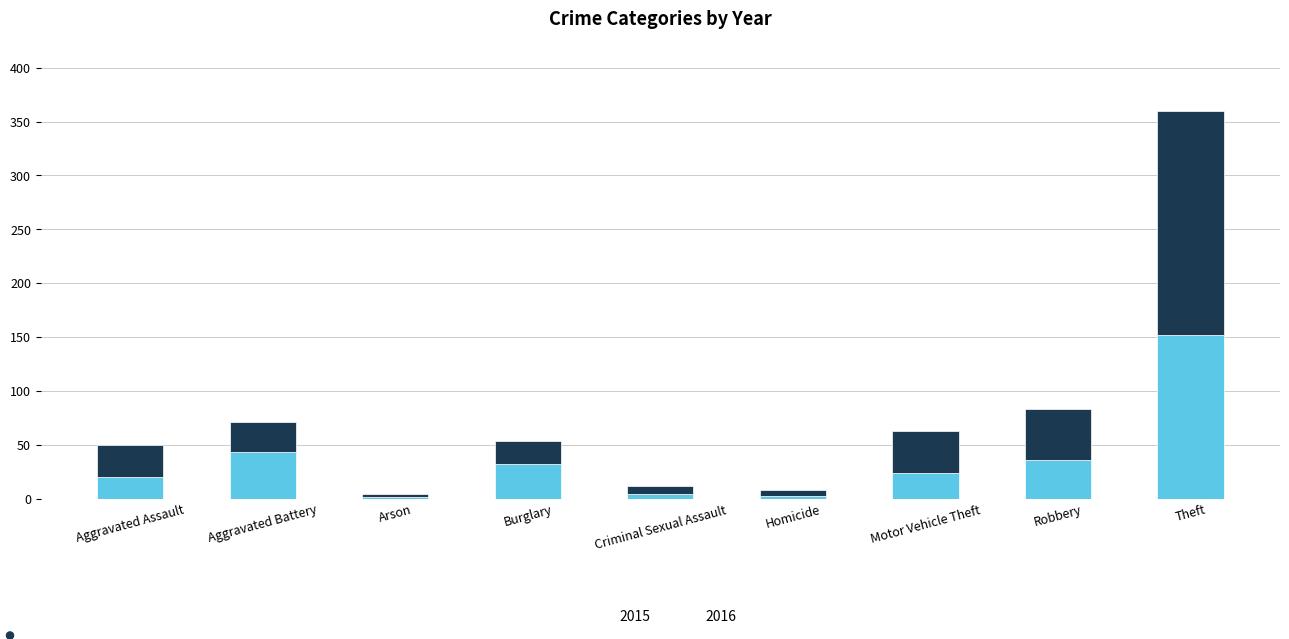

Is it true that 2015 equals 18 at Aggravated Battery?

False